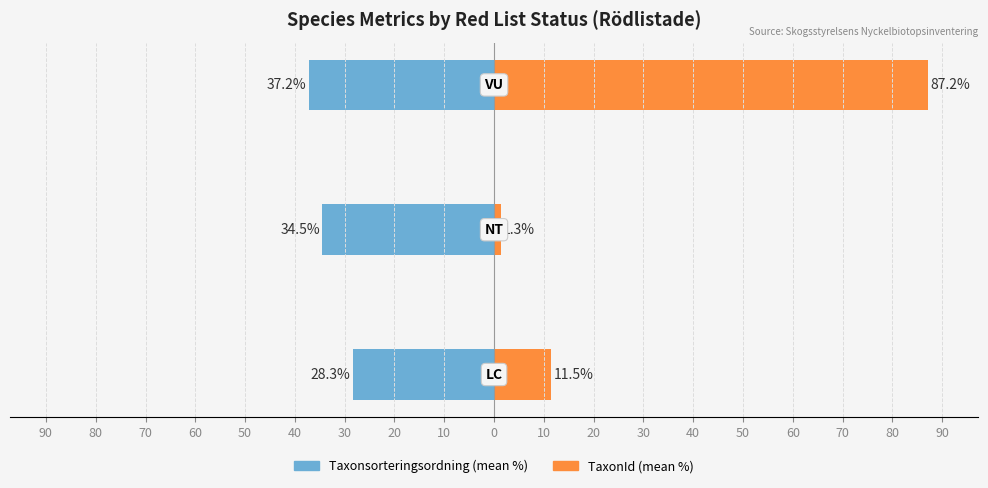

What is the value of the TaxonId (mean %) bar at the 1st from the left?

11.5